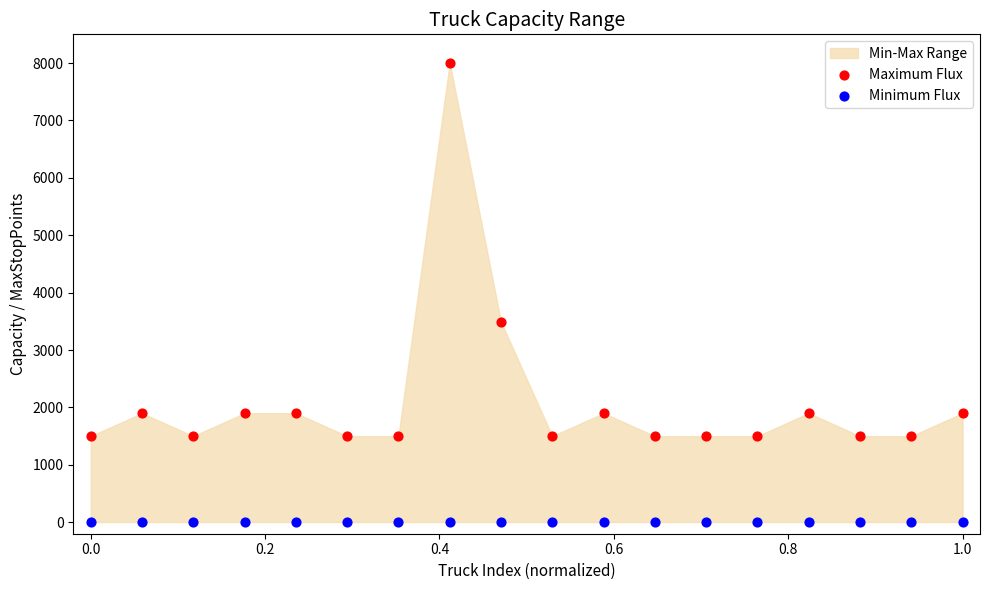

Which series reaches the minimum Y coordinate?

Minimum Flux